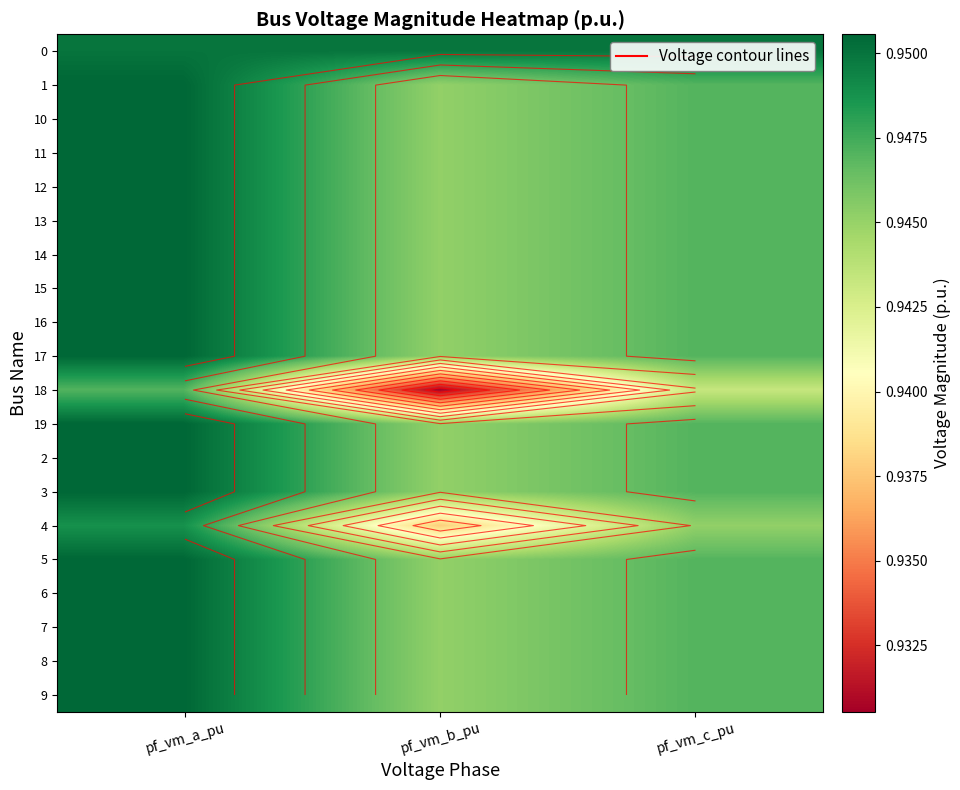

Rank the series at pf_vm_c_pu from highest to lowest value.

0, 17, 16, 15, 14, 13, 12, 10, 9, 8, 11, 7, 6, 3, 2, 19, 5, 1, 4, 18